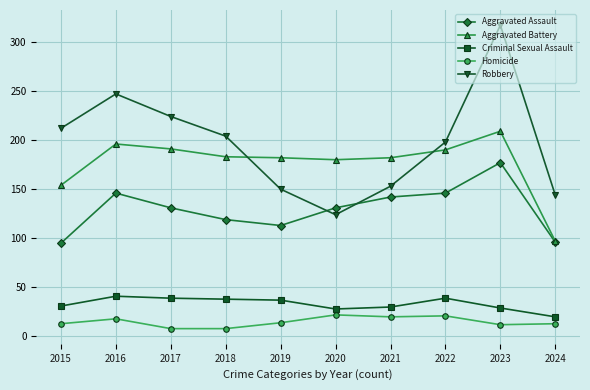

Which category has the lowest value in the Criminal Sexual Assault series?

2024